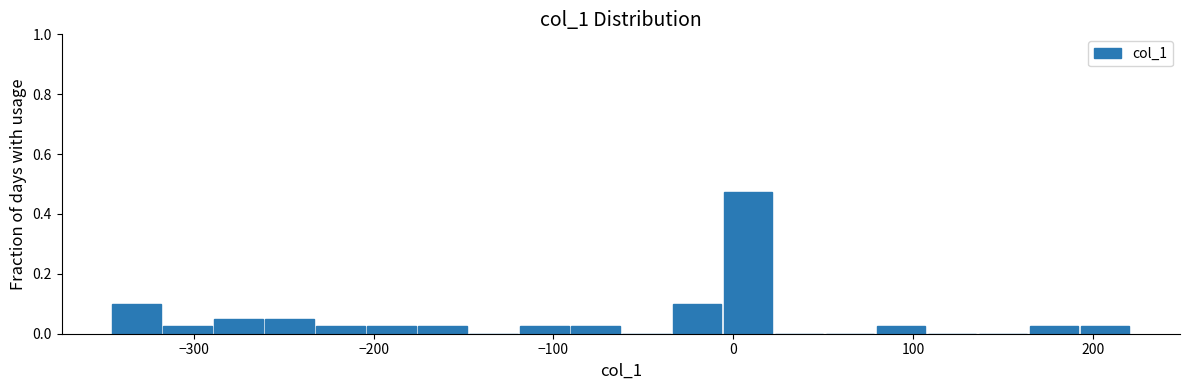

Read against the x-axis, roughly where is the centre of the tallest bar?

10